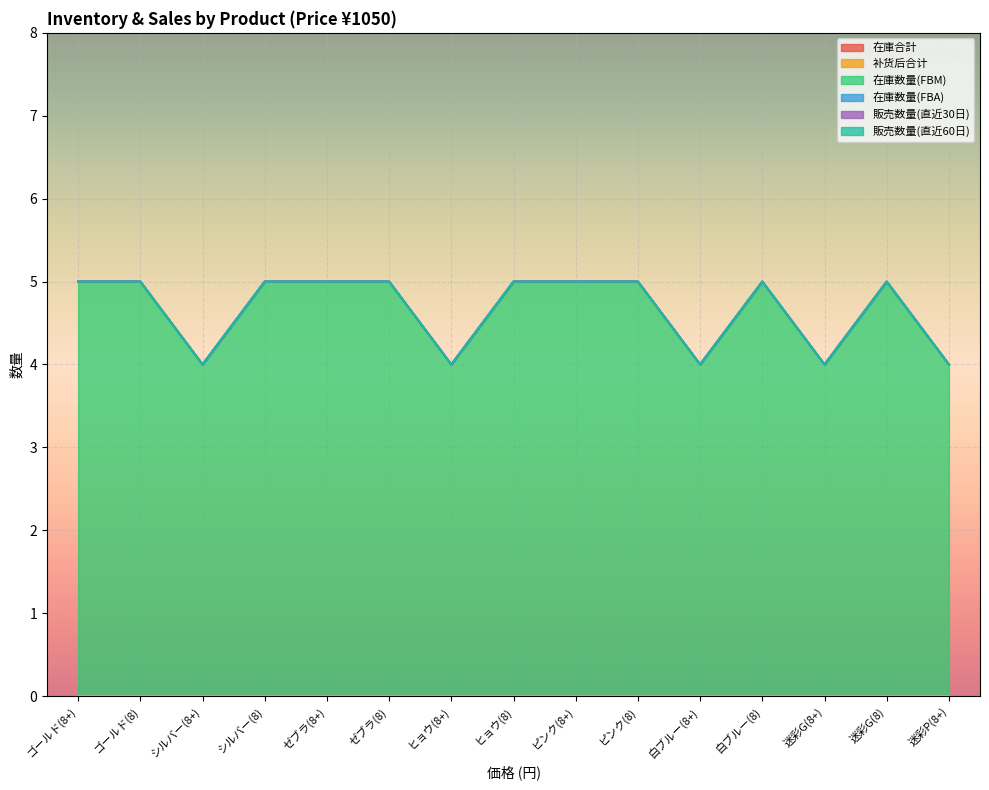

Is it true that 在庫合計 equals 0 at 1050?

True